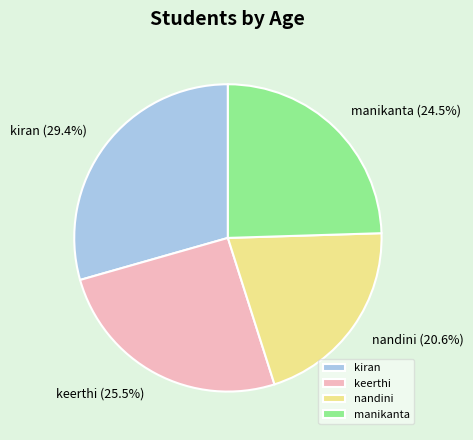

How much of the chart is everything except kiran?

70.6%